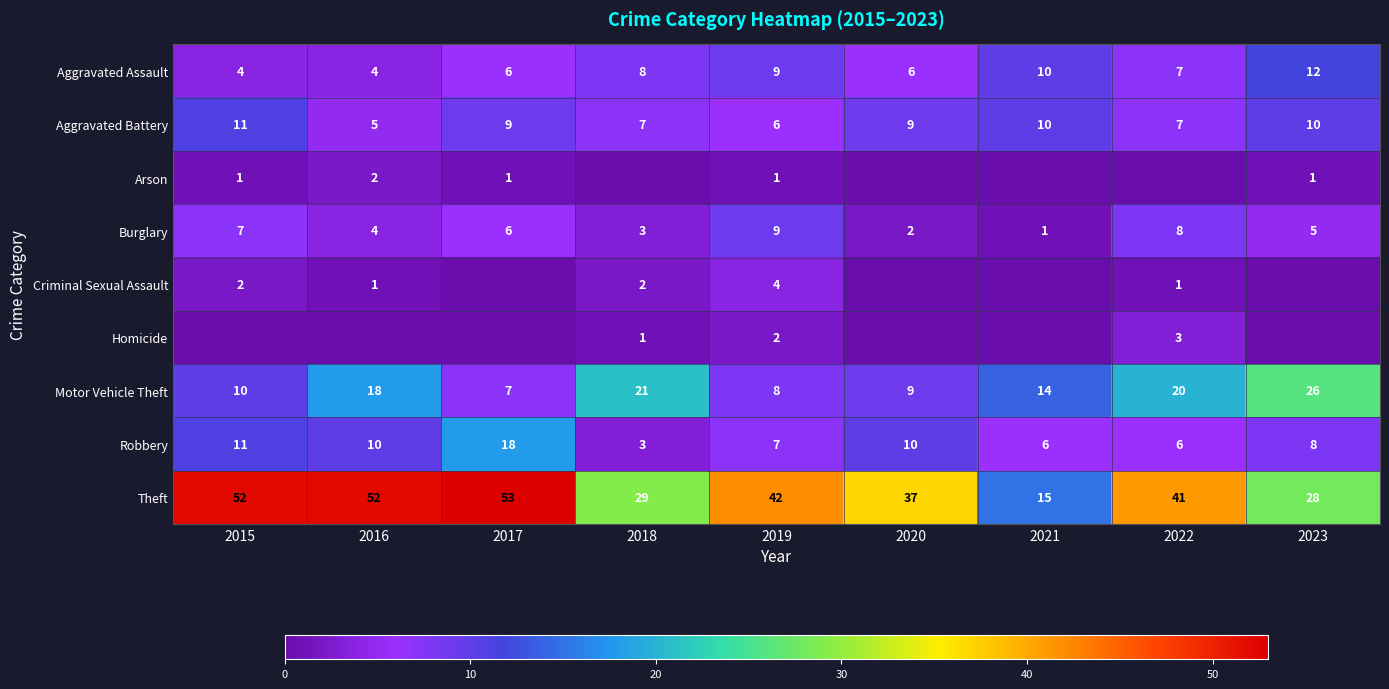

At how many categories does at least one series exceed 4?

9